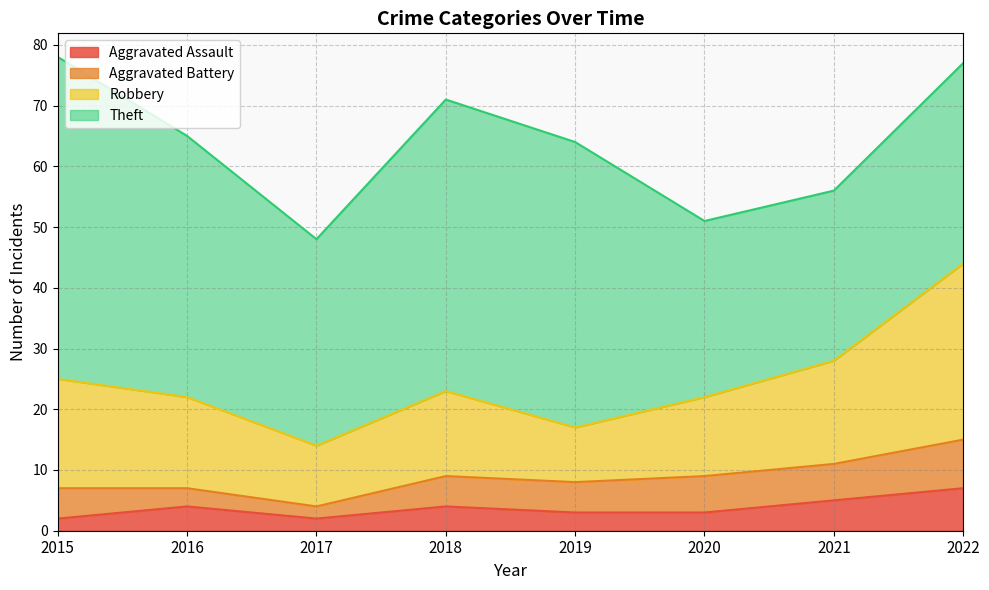

Reading right to left, transcribe all the data shown in this chart.

Aggravated Assault: 2022=7	2021=5	2020=3	2019=3	2018=4	2017=2	2016=4	2015=2
Aggravated Battery: 2022=8	2021=6	2020=6	2019=5	2018=5	2017=2	2016=3	2015=5
Robbery: 2022=29	2021=17	2020=13	2019=9	2018=14	2017=10	2016=15	2015=18
Theft: 2022=33	2021=28	2020=29	2019=47	2018=48	2017=34	2016=43	2015=53